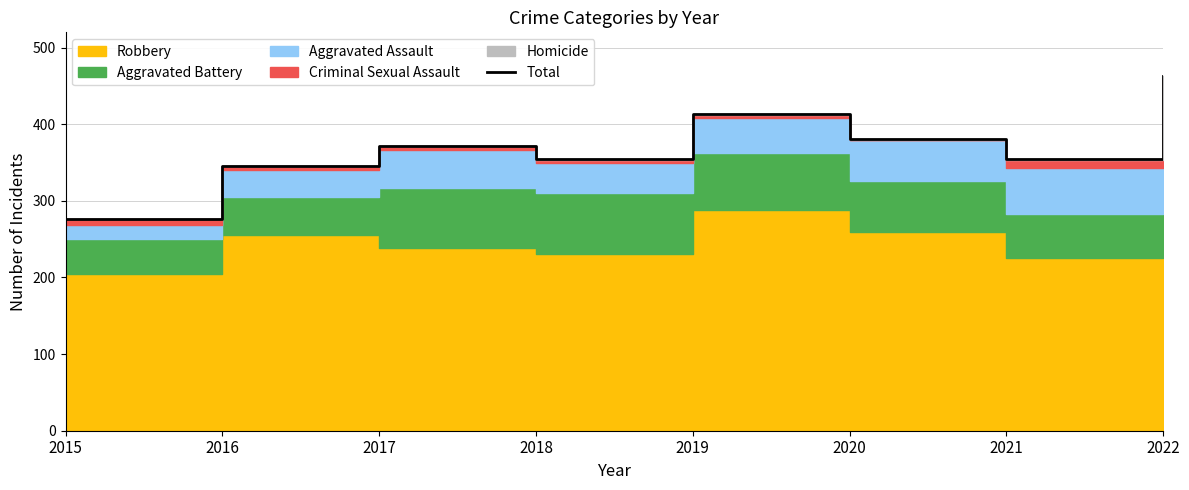

What is the difference between the second highest and second lowest values?

67